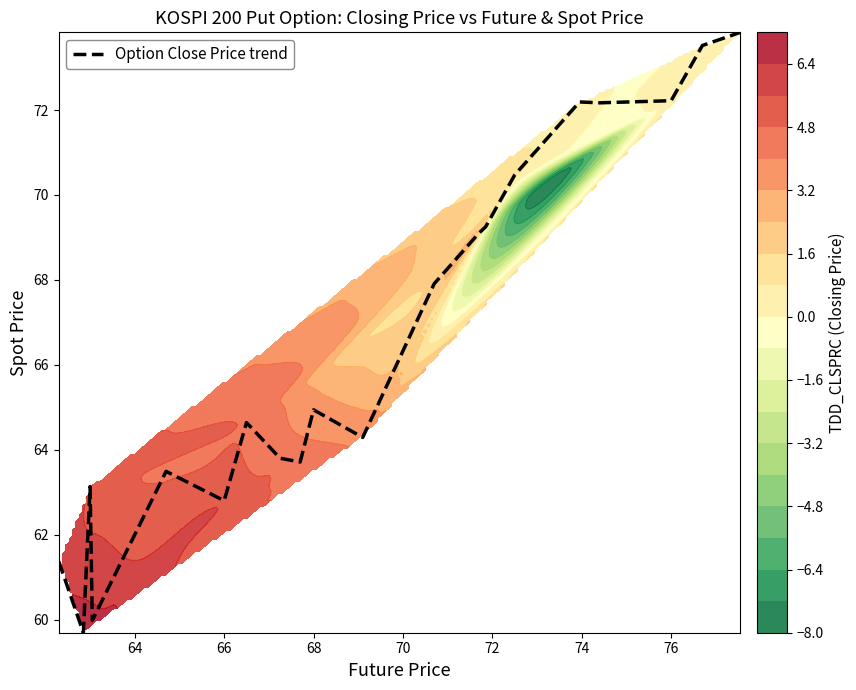

How many values exceed 64?

12